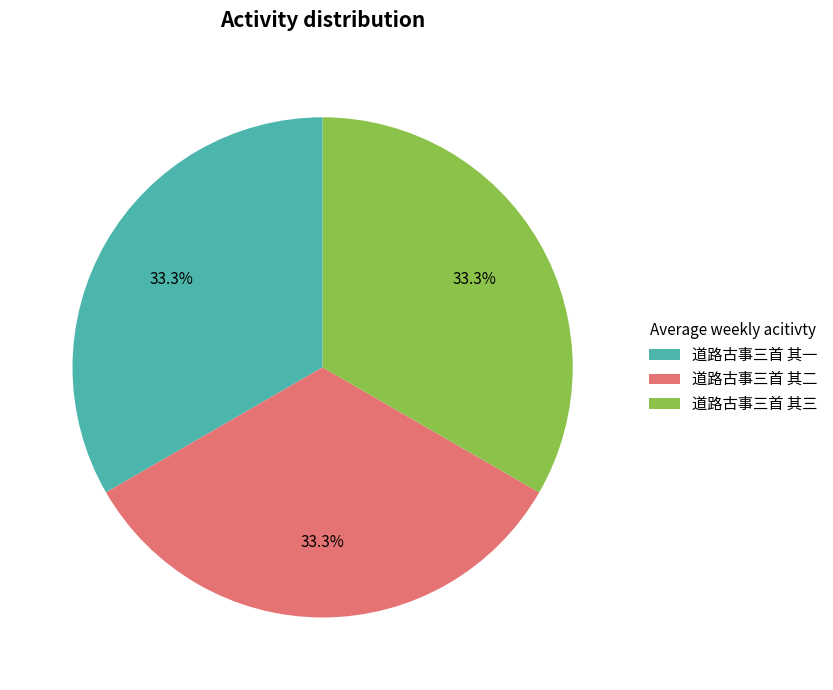

Approximately how many times larger is the value at 道路古事三首 其二 compared to 道路古事三首 其三?

1.0